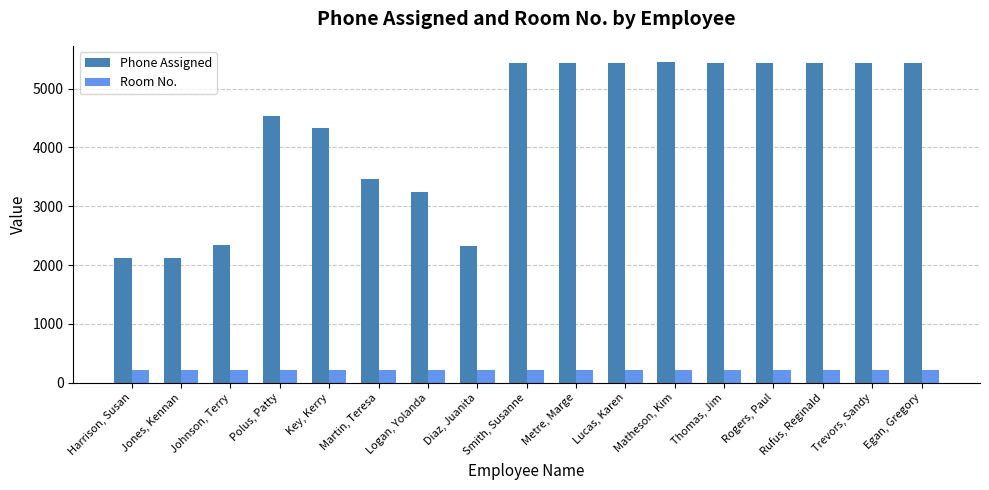

What is the minimum value for Room No.?

220